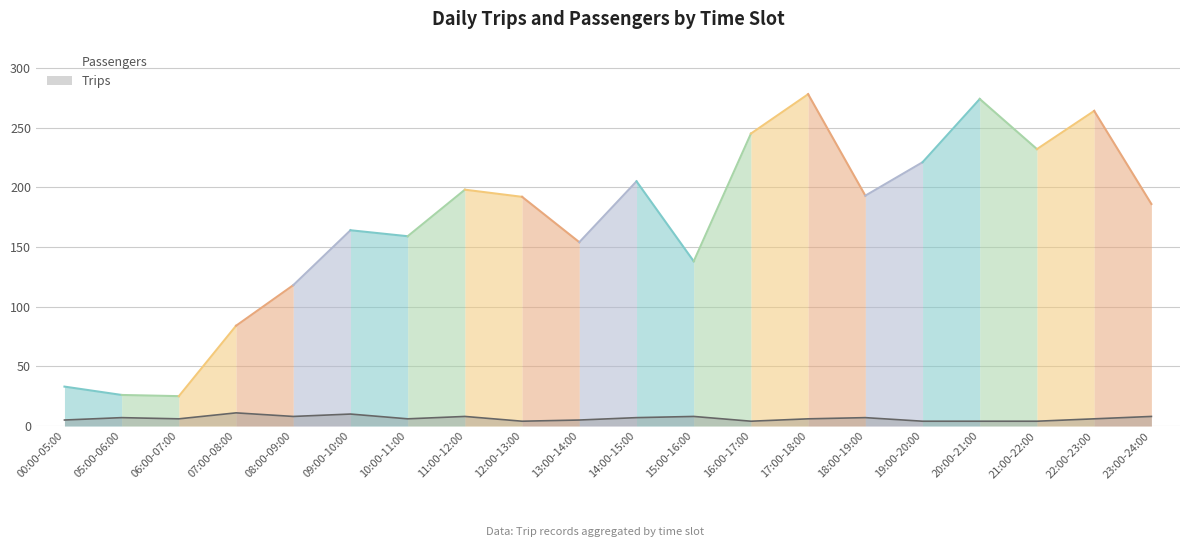

How many data points does each series have?

20